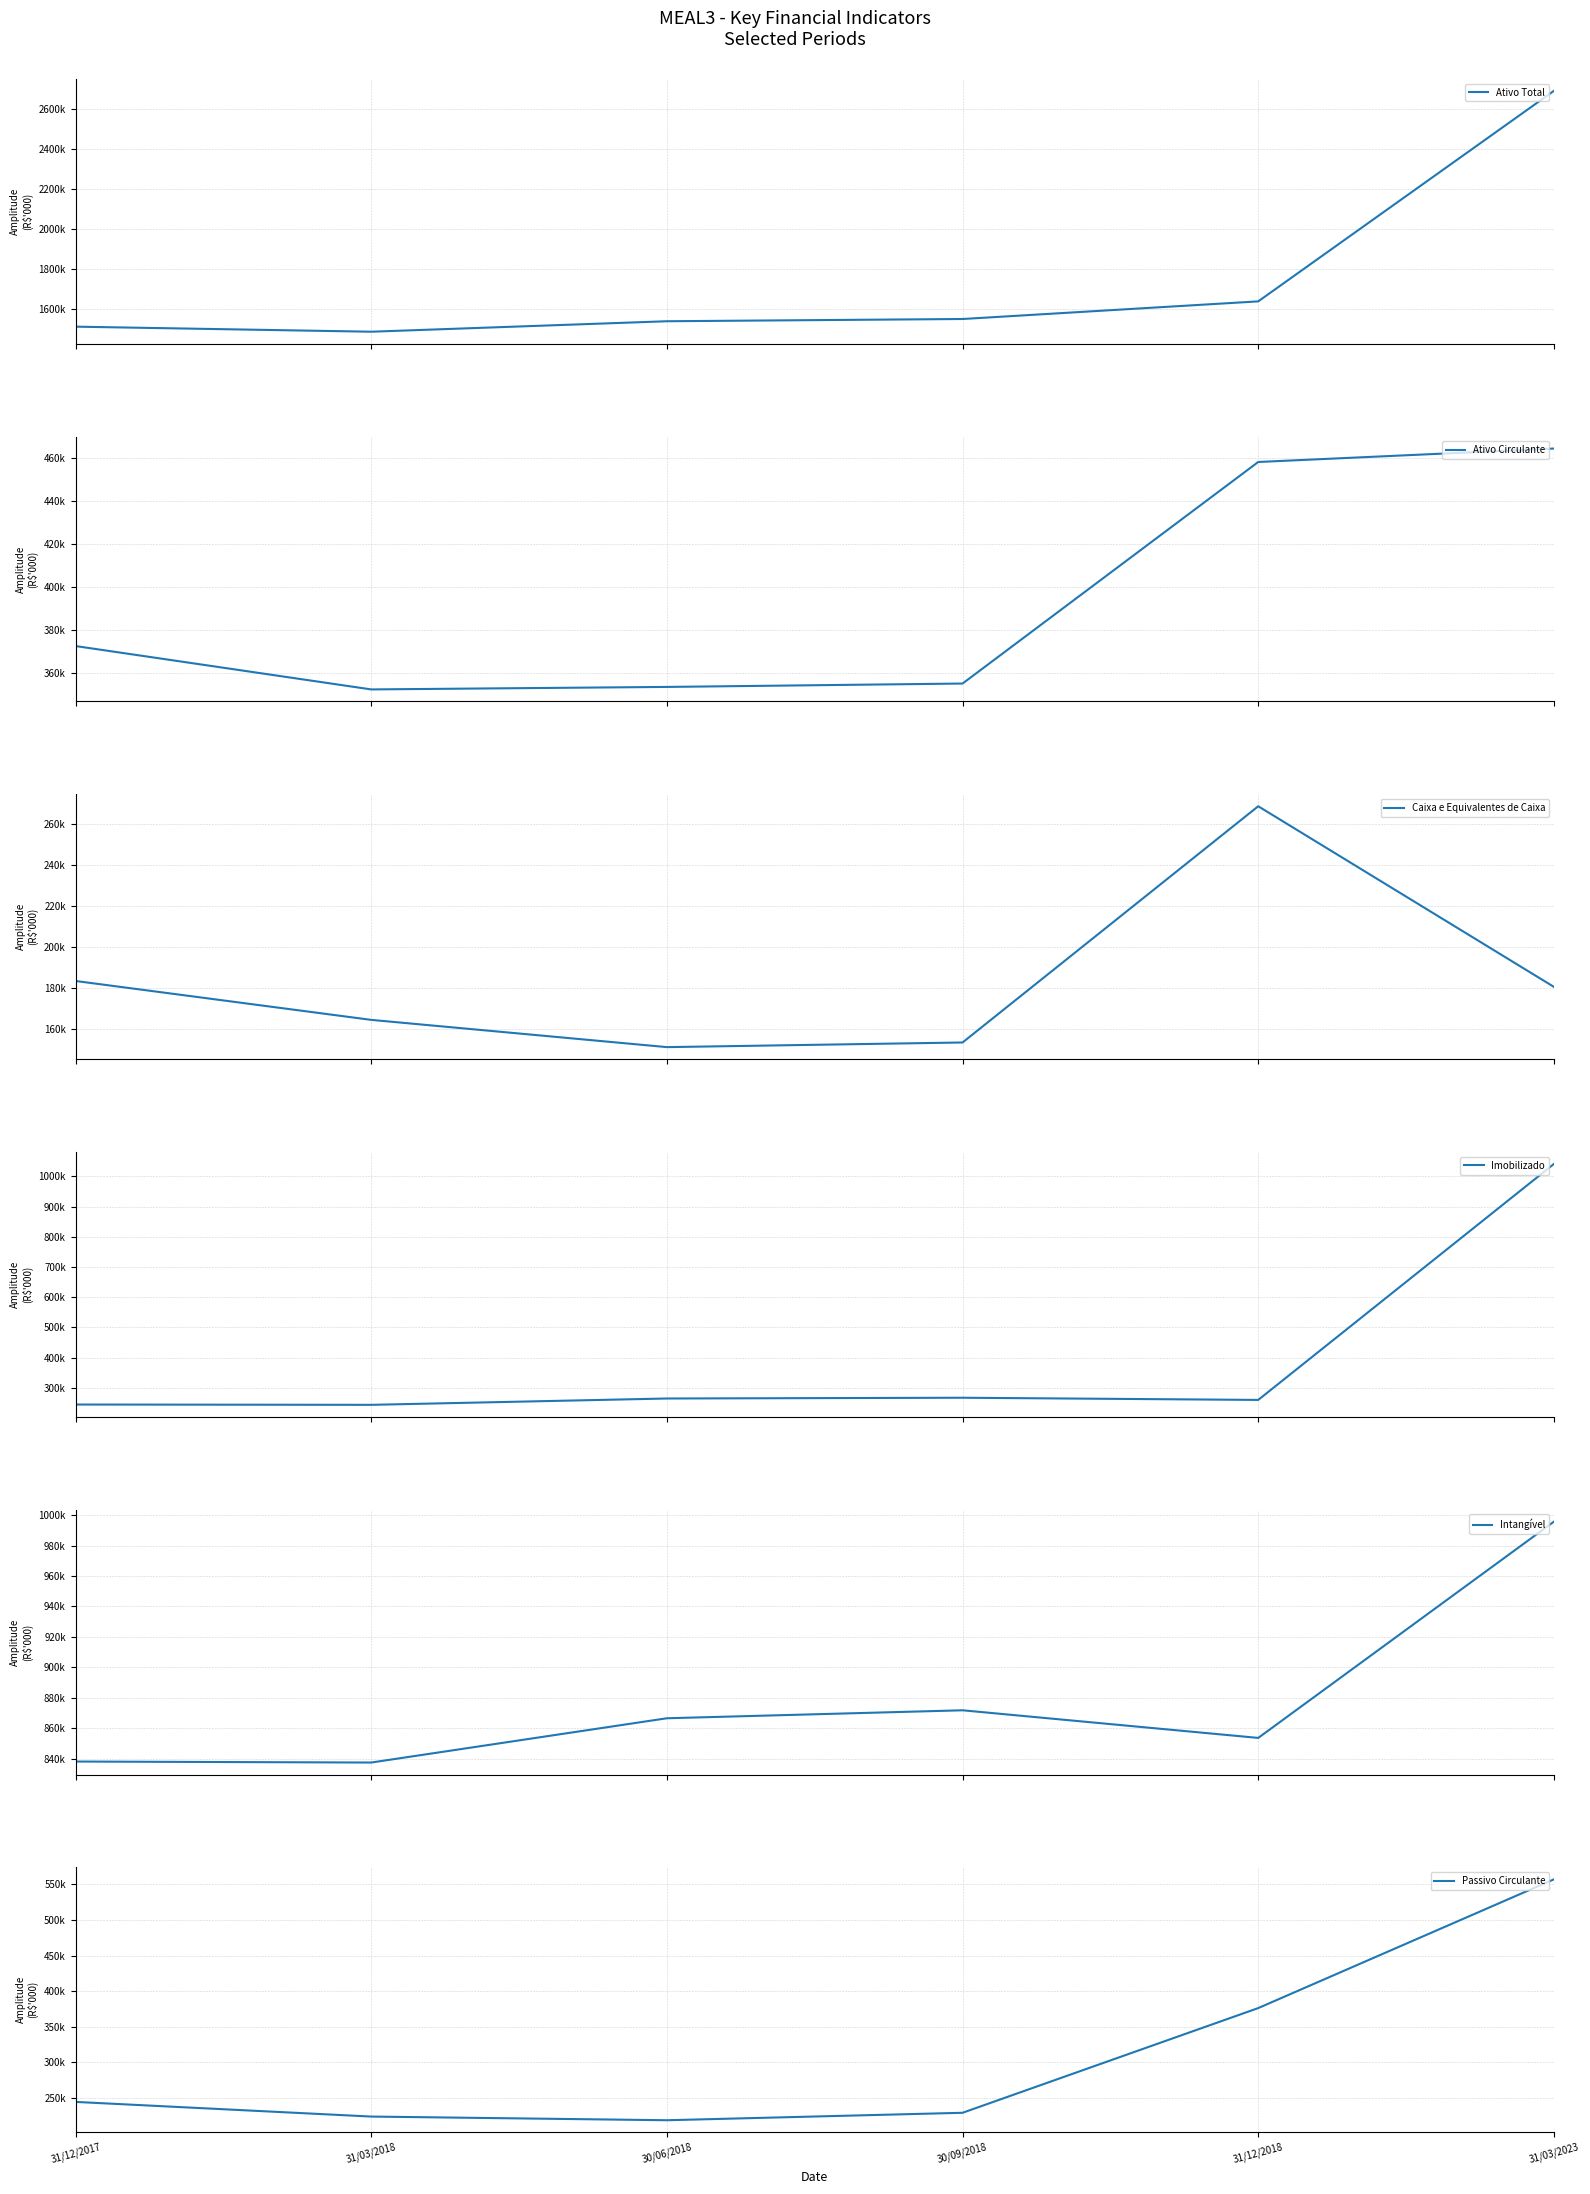

What is the difference between the maximum and minimum values in the Ativo Total series?

1200987.9